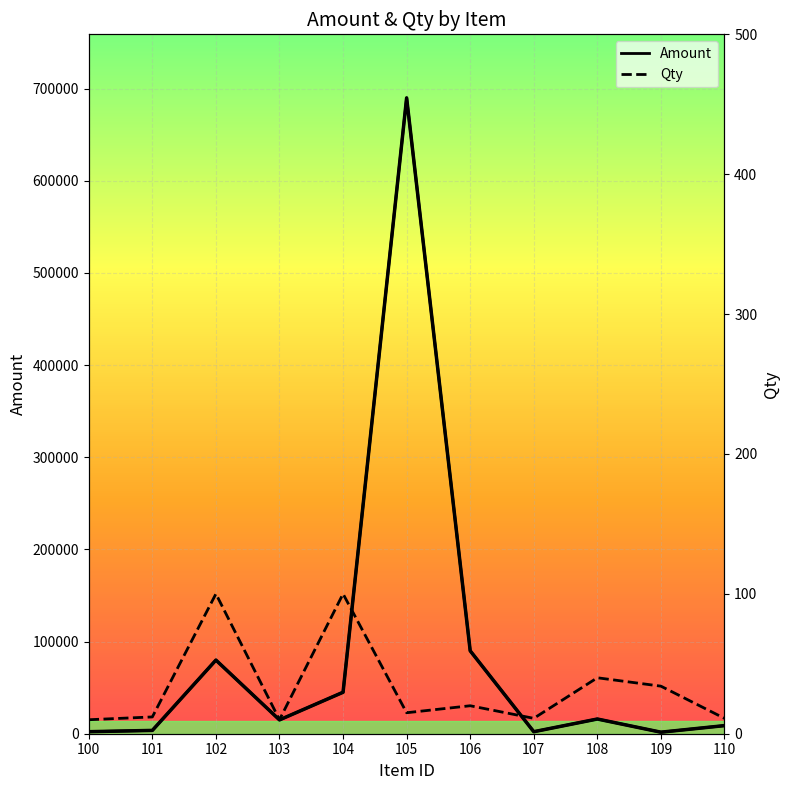

What is the smallest value displayed?

10